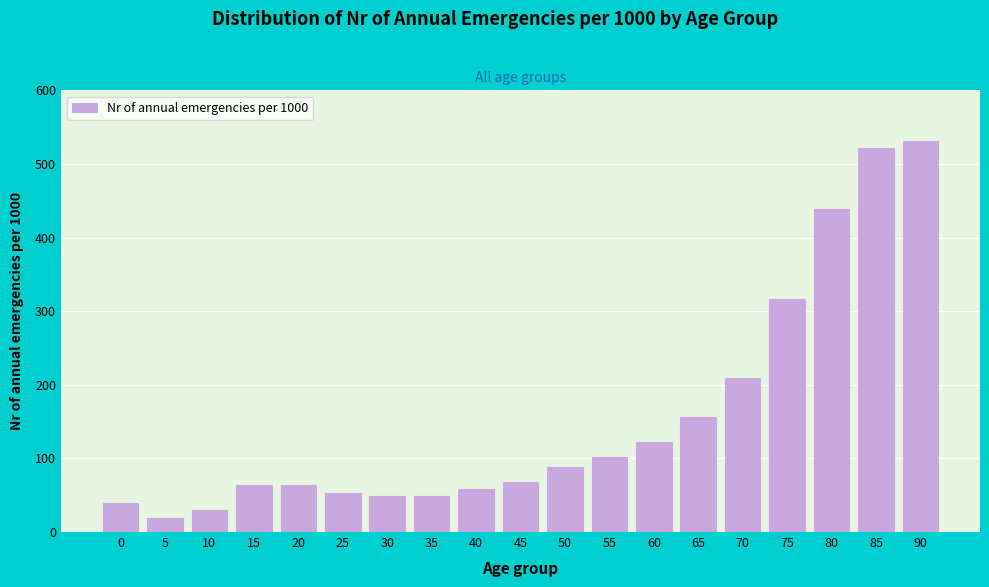

Reading left to right, transcribe all the data shown in this chart.

39.0	19.5	29.3	63.4	63.4	53.7	48.8	48.8	58.5	68.3	87.8	102.4	122.0	156.1	209.8	317.1	439.0	522.0	531.7